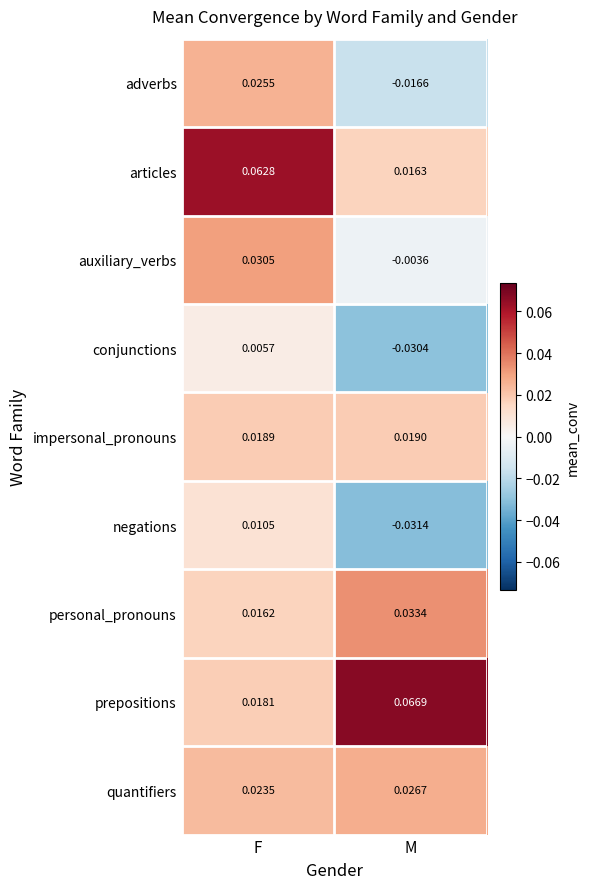

At which category is the sum across all series the highest?

F